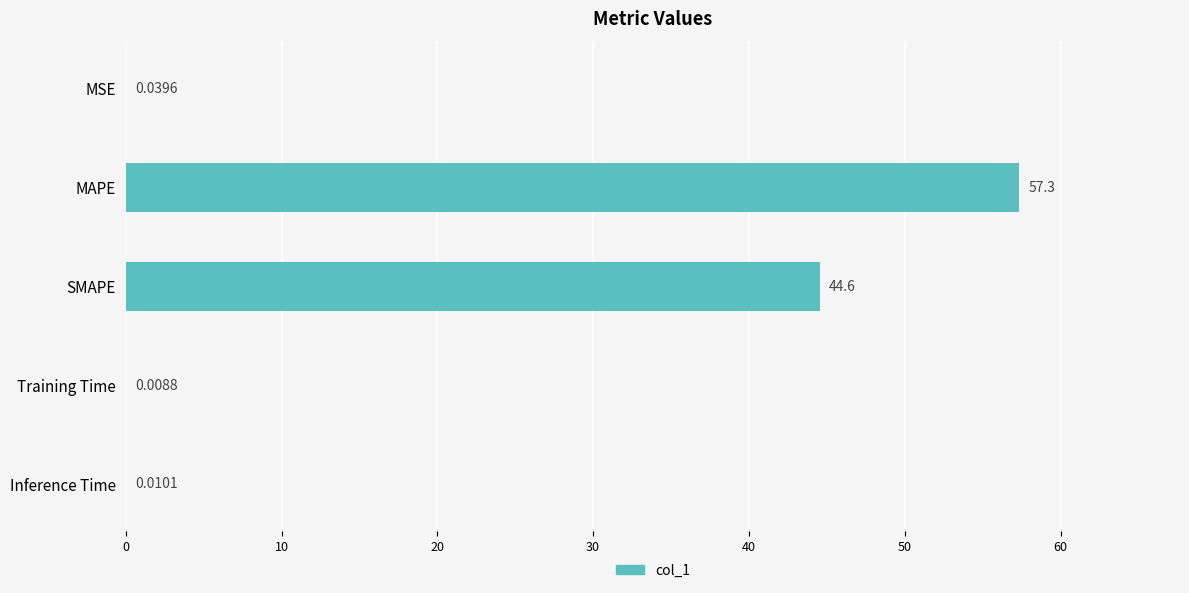

What is the change in value from MAPE to Training Time?

-57.3